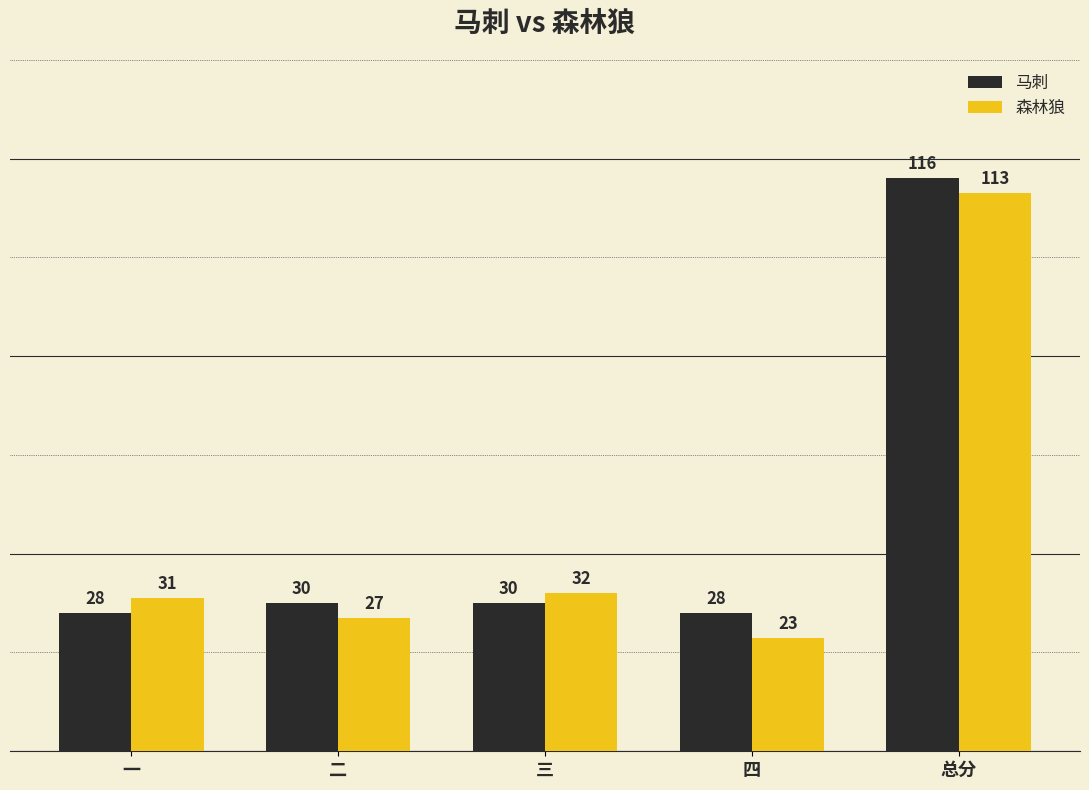

Which series changed the most between 二 and 三?

森林狼